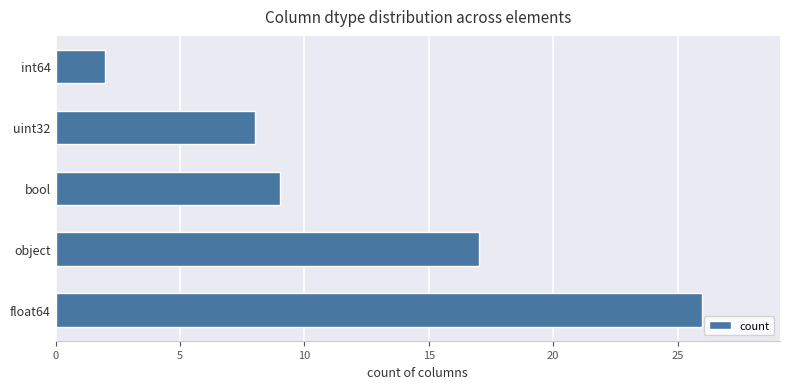

List the labels in order of value, smallest first.

int64, uint32, bool, object, float64